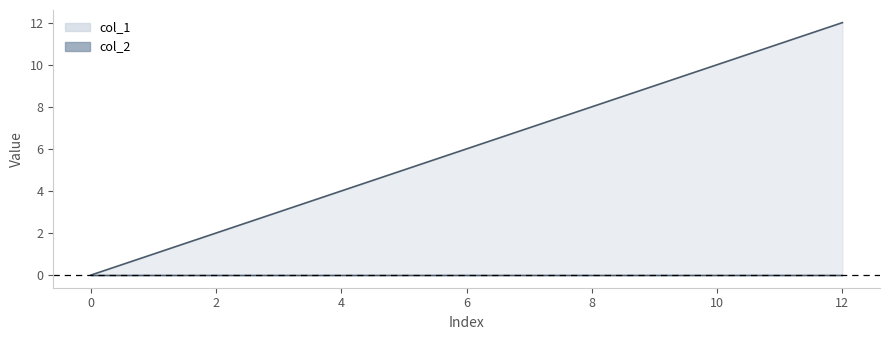

What is the difference between the second highest and minimum values?

11